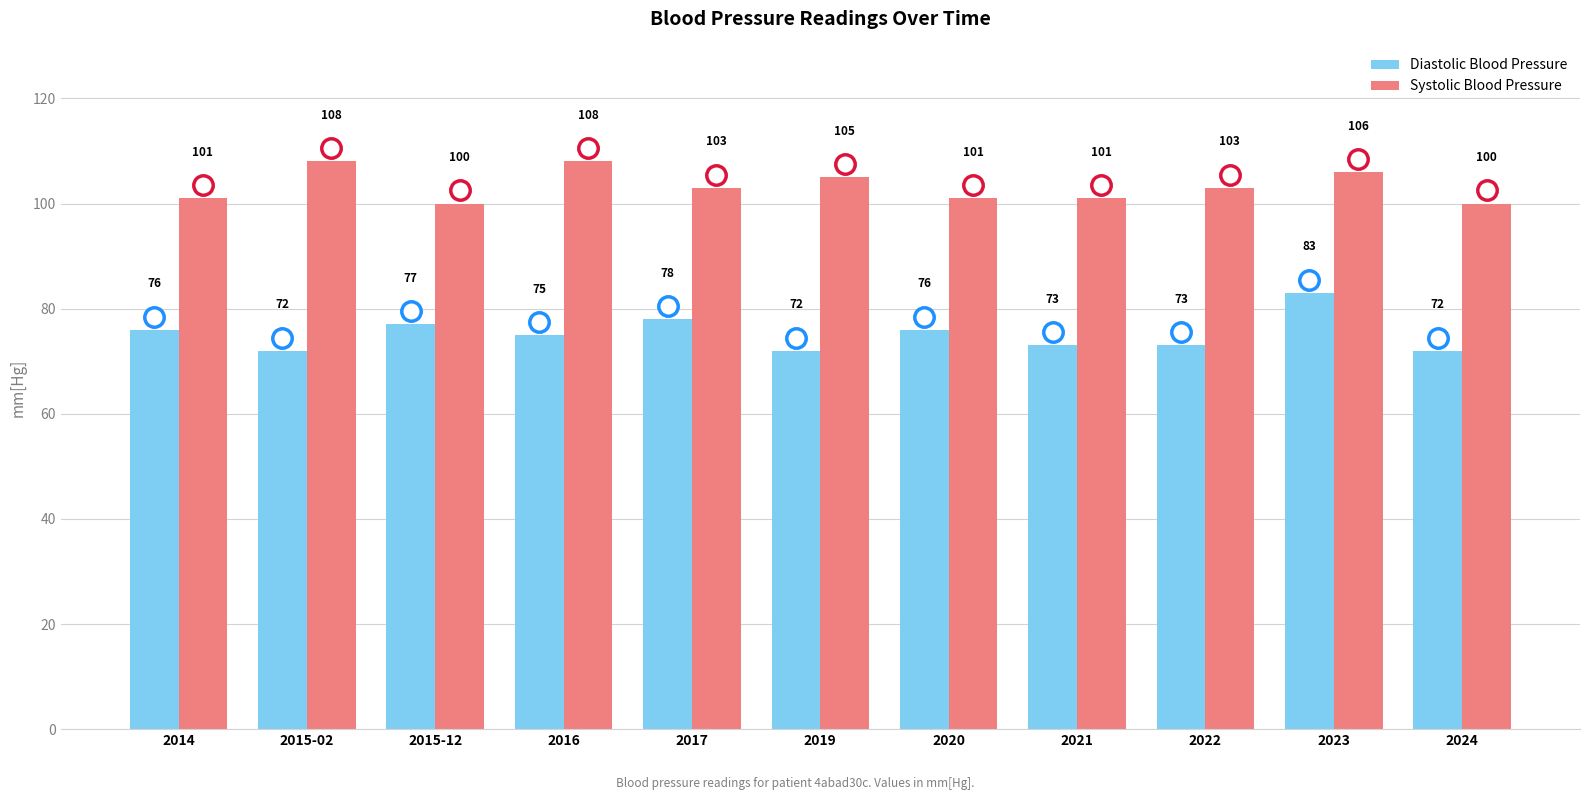

Which series has the largest total across all categories?

Systolic Blood Pressure